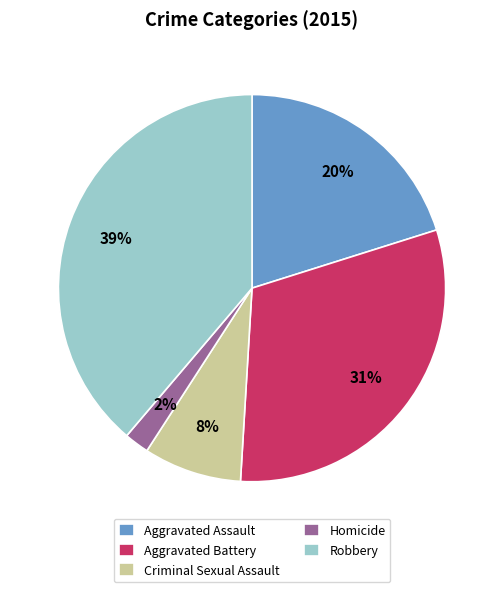

Is it true that Aggravated Battery is 37% of the pie?

False